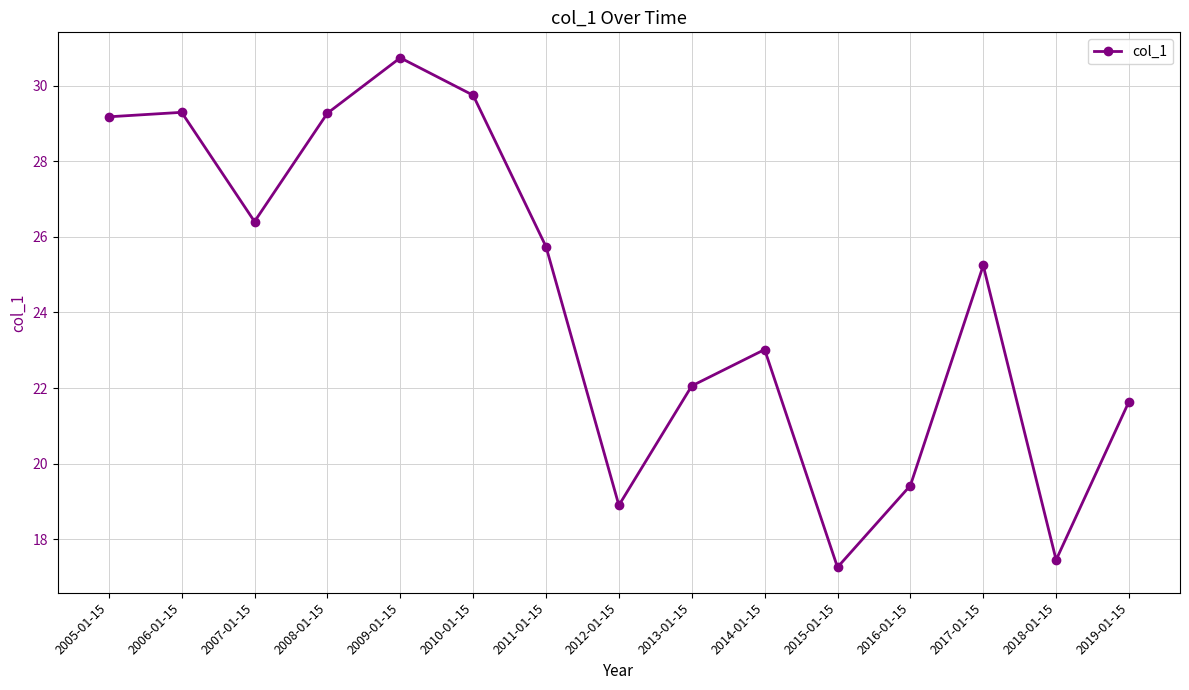

Reading left to right, what are all the values shown in this chart?

2005-01-15=29.2	2006-01-15=29.3	2007-01-15=26.4	2008-01-15=29.3	2009-01-15=30.7	2010-01-15=29.7	2011-01-15=25.7	2012-01-15=18.9	2013-01-15=22.1	2014-01-15=23.0	2015-01-15=17.3	2016-01-15=19.4	2017-01-15=25.2	2018-01-15=17.5	2019-01-15=21.6